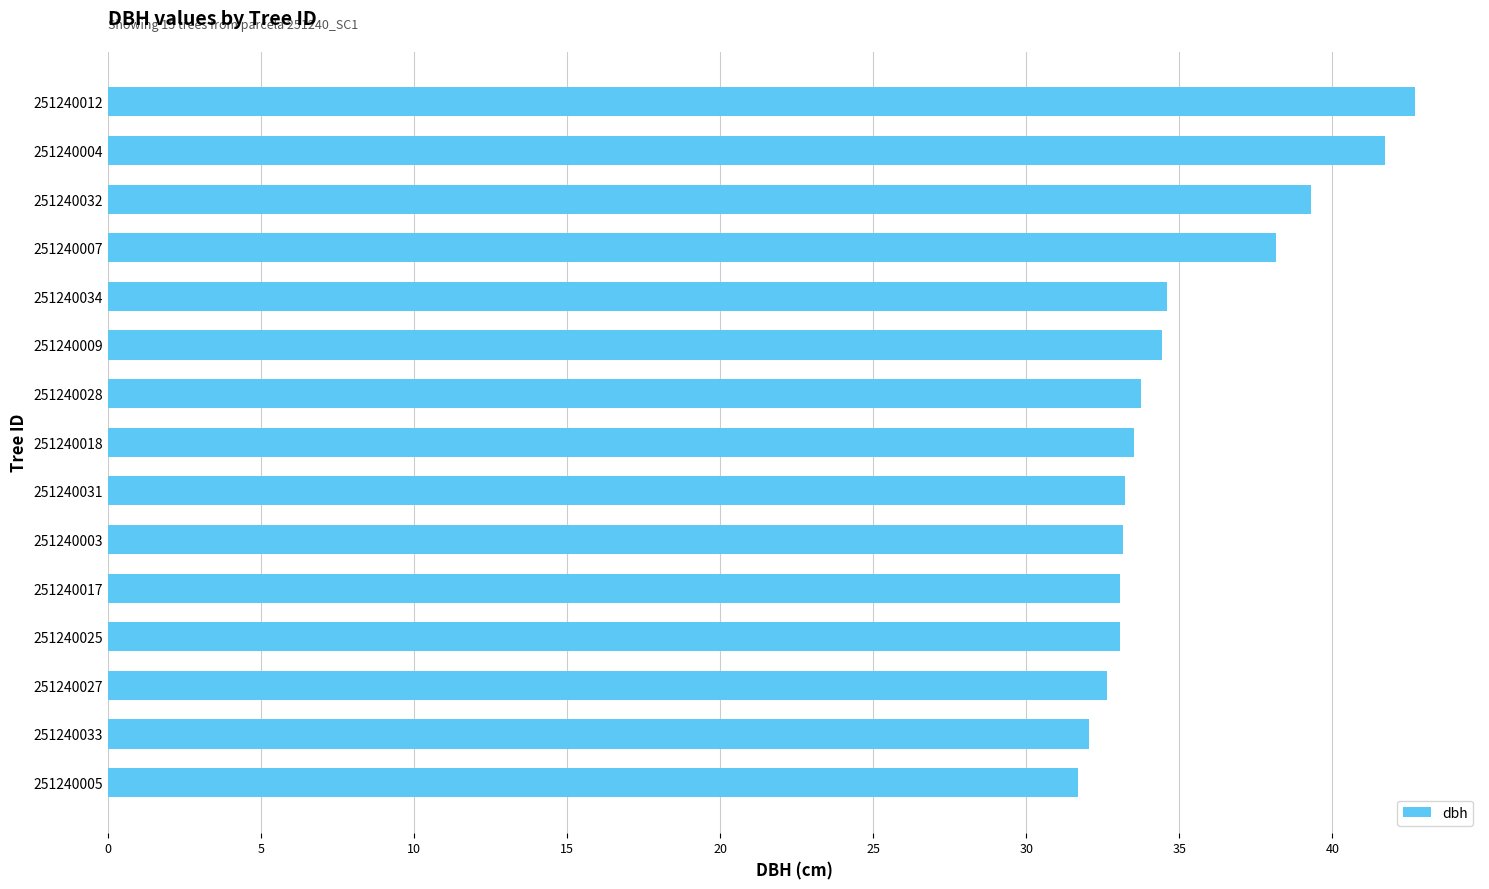

Approximately how many times larger is the value at 251240027 compared to 251240007?

0.9